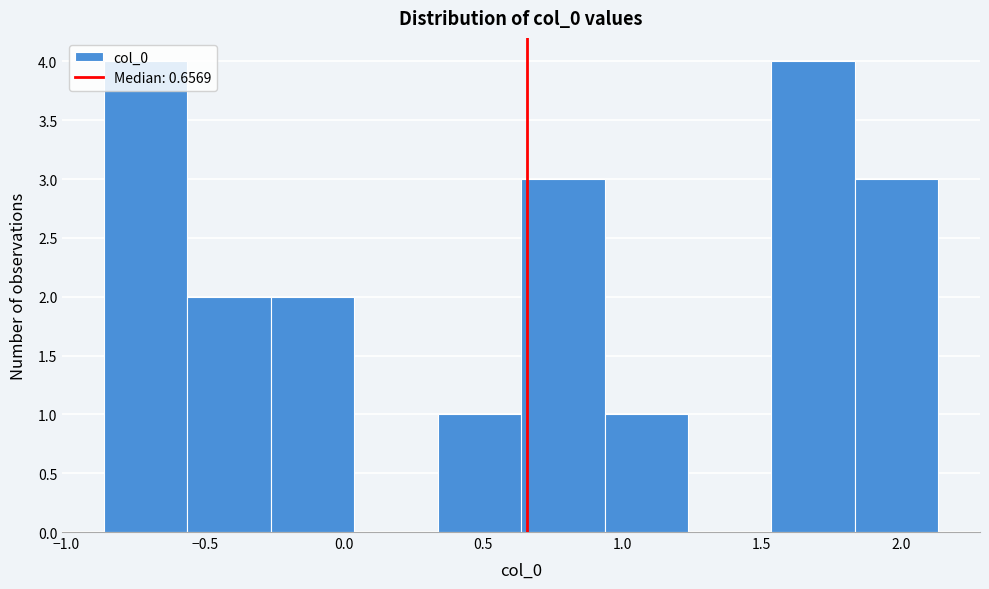

Reading left to right, list every bar in this chart as the range it spans on the x-axis followed by its height. Neither the bar edges nor the heights are printed on the chart, so give them approximately, as read against the axes.

-0.85 to -0.55: 4
-0.55 to -0.25: 2
-0.25 to 0.05: 2
0.05 to 0.35: 0
0.35 to 0.65: 1
0.65 to 0.95: 3
0.95 to 1.25: 1
1.25 to 1.55: 0
1.55 to 1.85: 4
1.85 to 2.15: 3